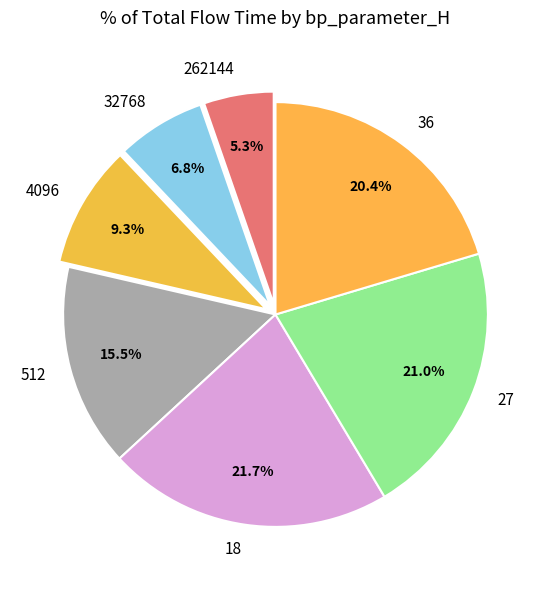

What percentage is NOT represented by 512?

84.5%